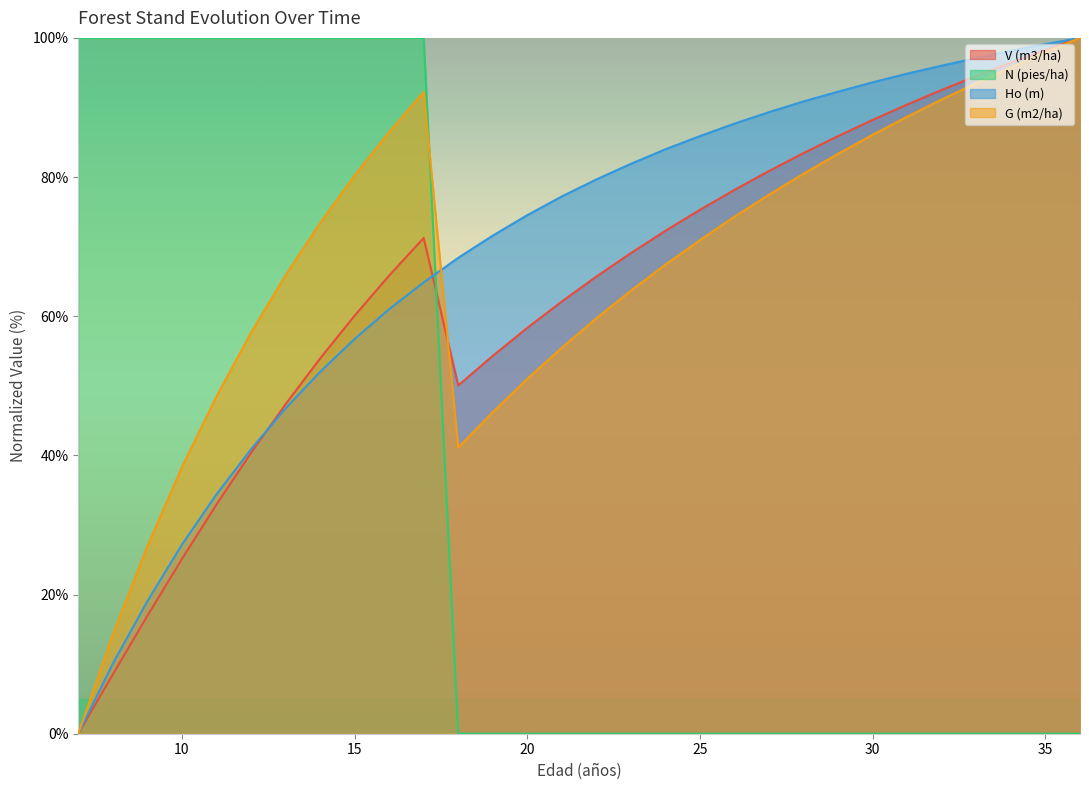

List the series in order of their peak value, highest first.

V (m3/ha), N (pies/ha), Ho (m), G (m2/ha)